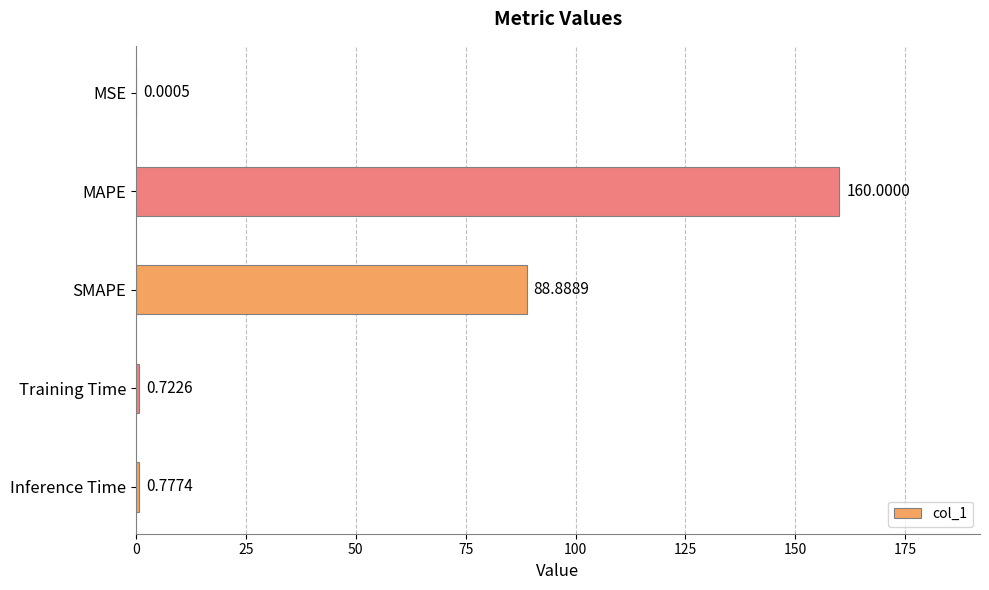

Where is the data nearest to the value 80?

SMAPE